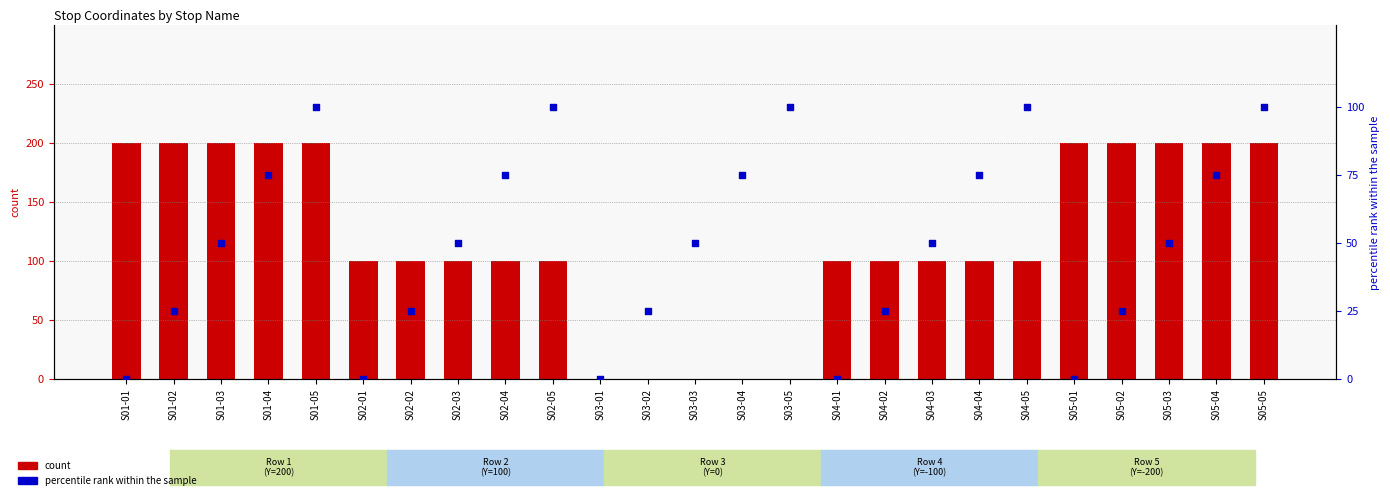

Is the value of percentile rank within the sample at S01-03 greater than the value of count at S05-03?

No